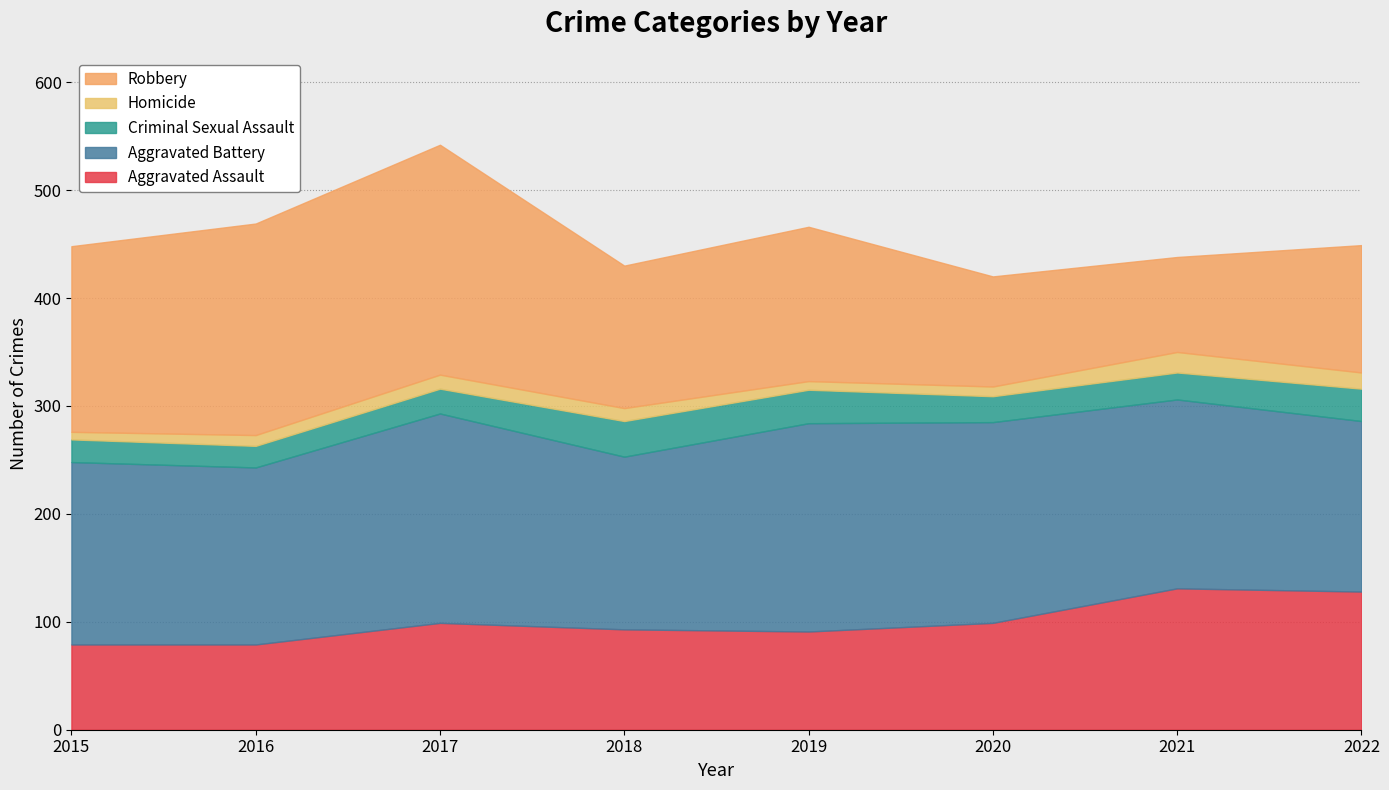

What is the greatest value displayed?

213